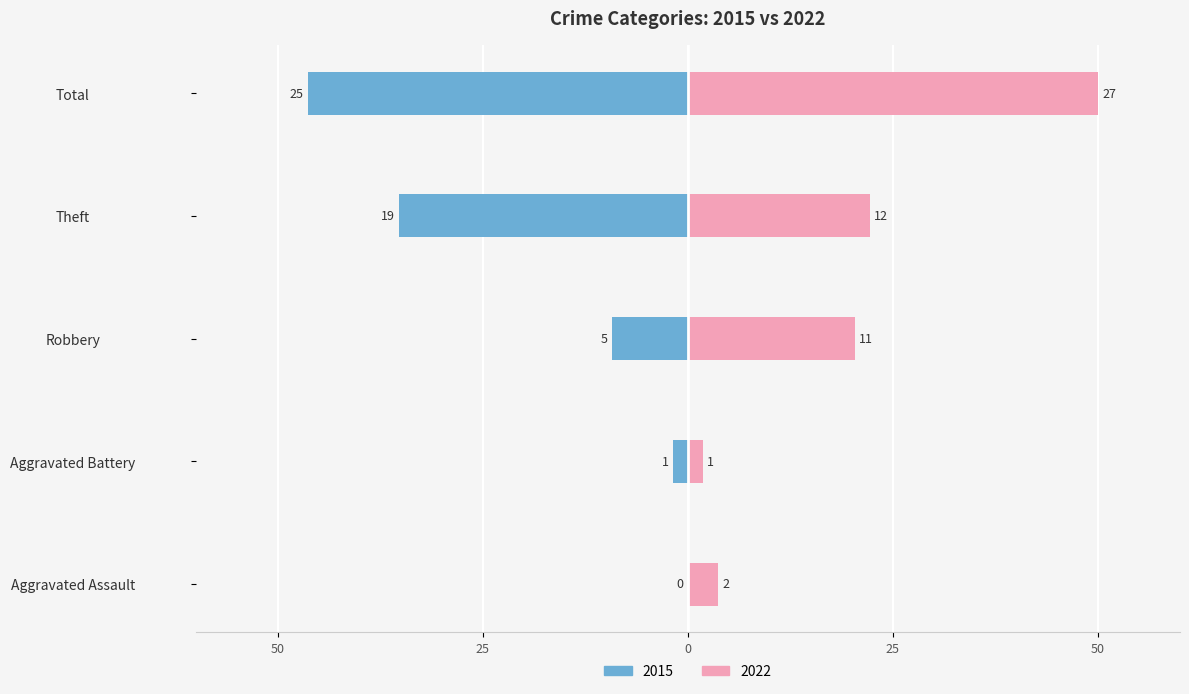

Count the number of data series in this chart.

2